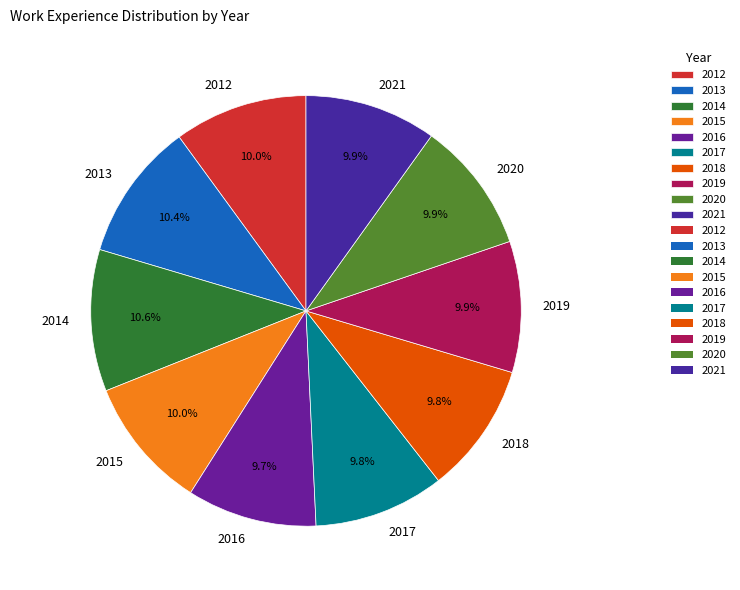

True or false: 2016 accounts for 16% of the total.

False